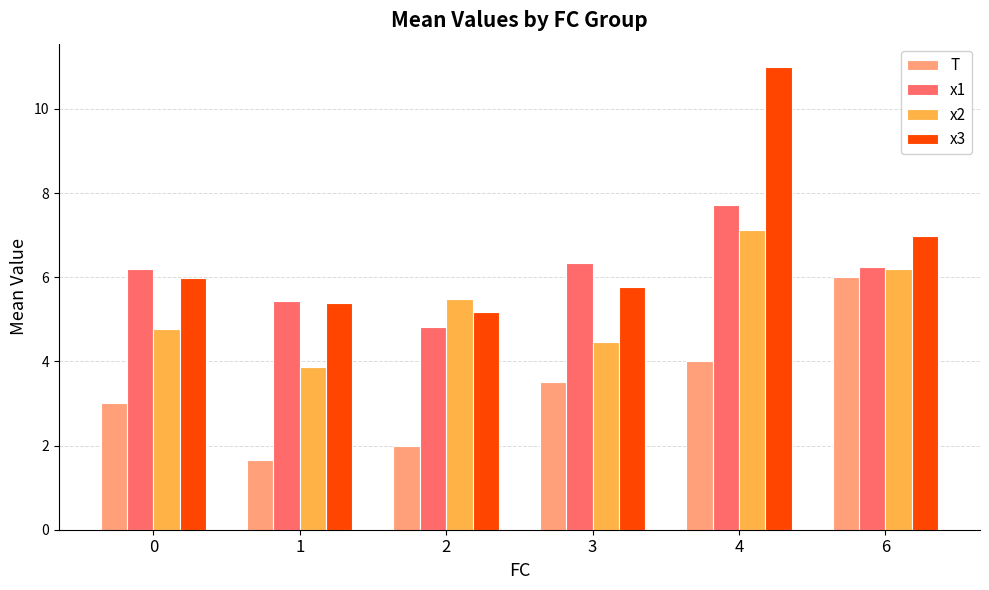

What value does the x2 series have at 2?

5.5